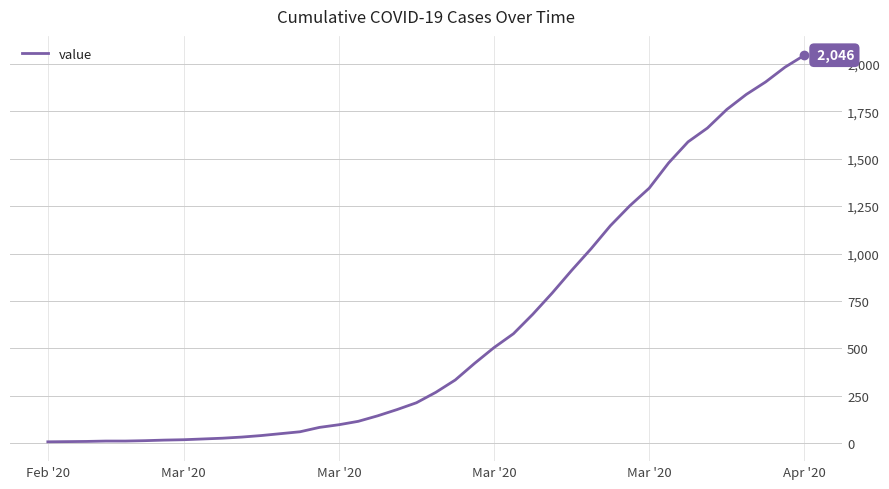

What is the greatest value displayed?

2046